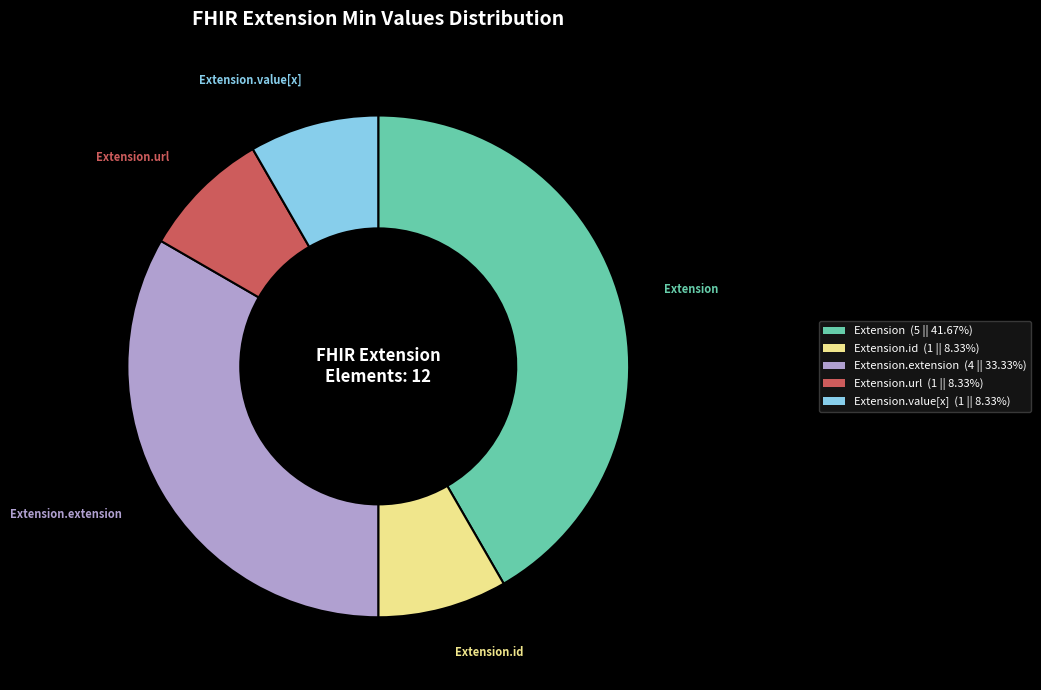

Is there a majority slice in this chart?

No